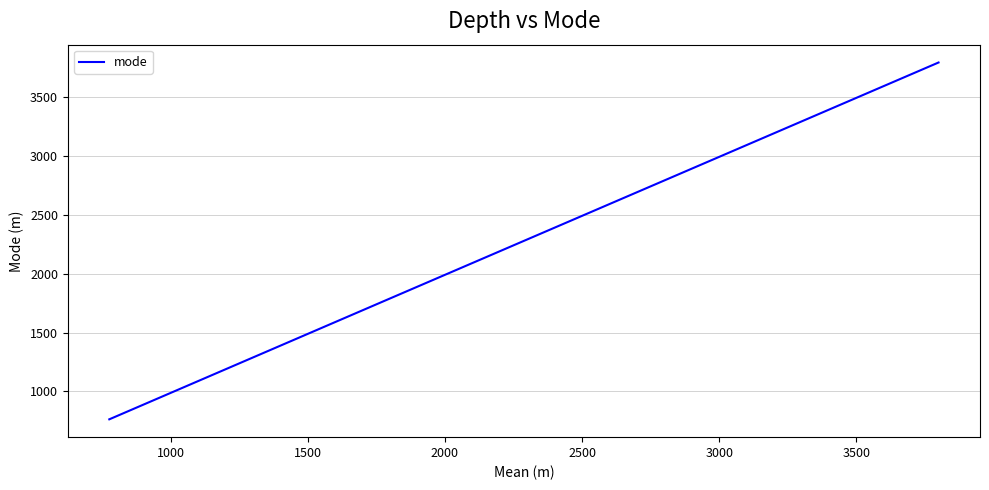

What is the greatest value displayed?

3796.1